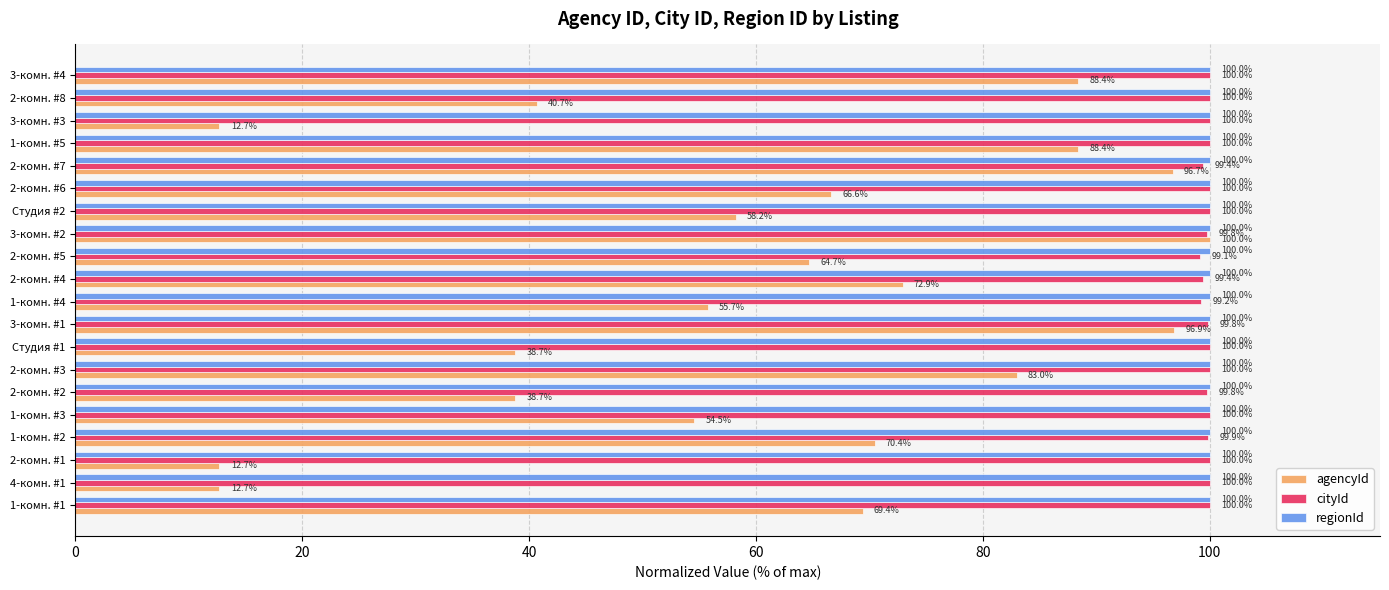

At 3-комн. #1, list the series in order from largest to smallest.

regionId, cityId, agencyId